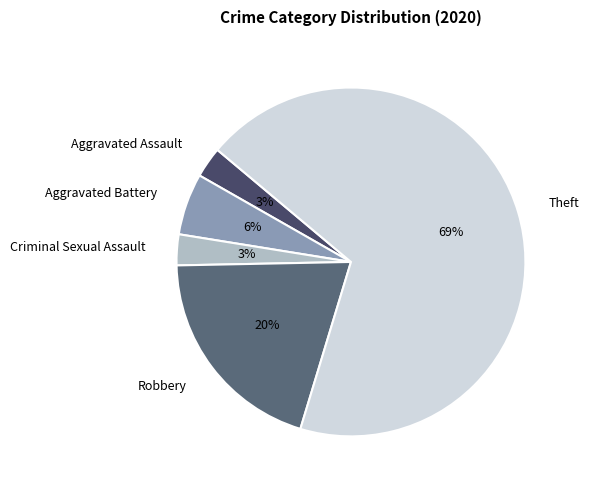

Is there a majority slice in this chart?

Yes